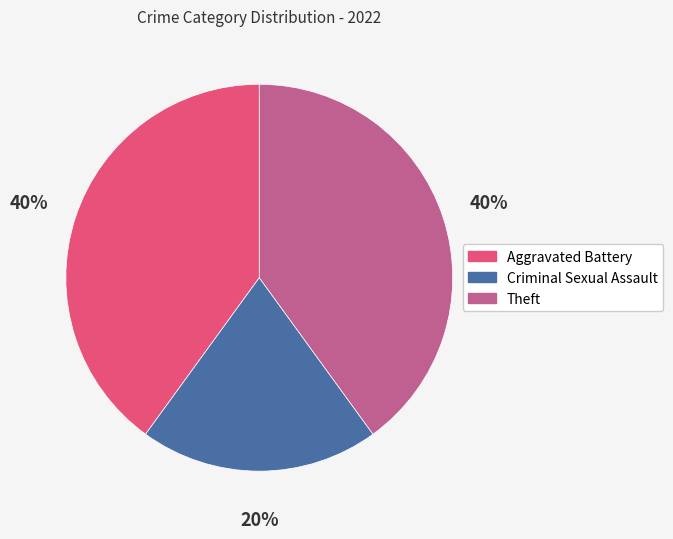

How many slices are in this pie chart?

3